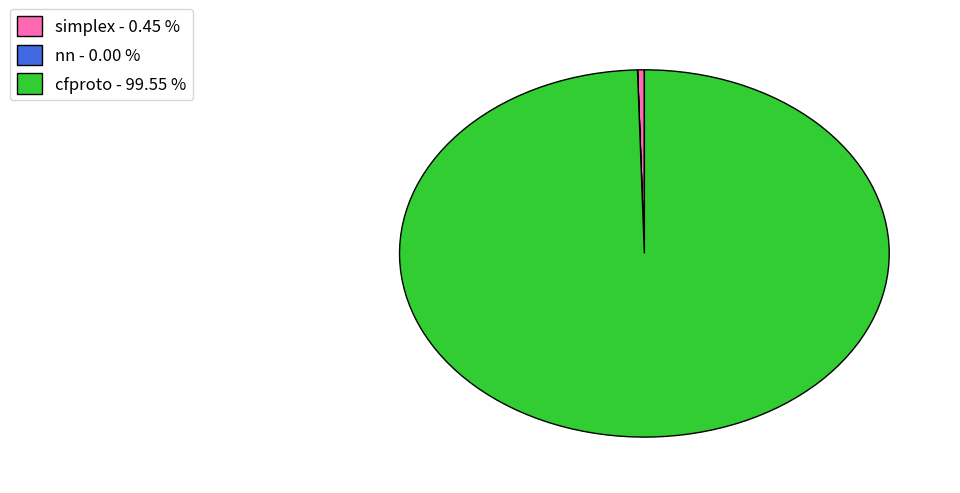

Between cfproto - 99.55 % and simplex - 0.45 %, which is larger?

cfproto - 99.55 %